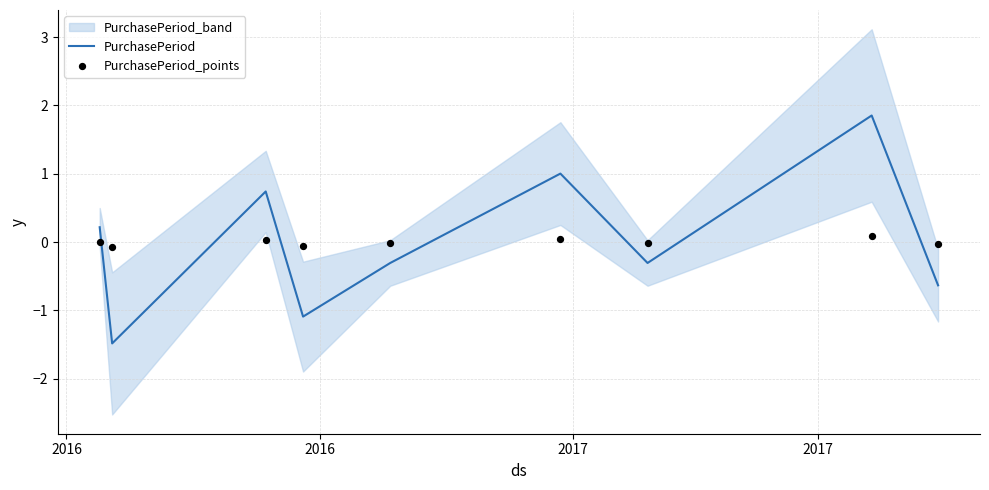

Which series has the largest total across all categories?

PurchasePeriod